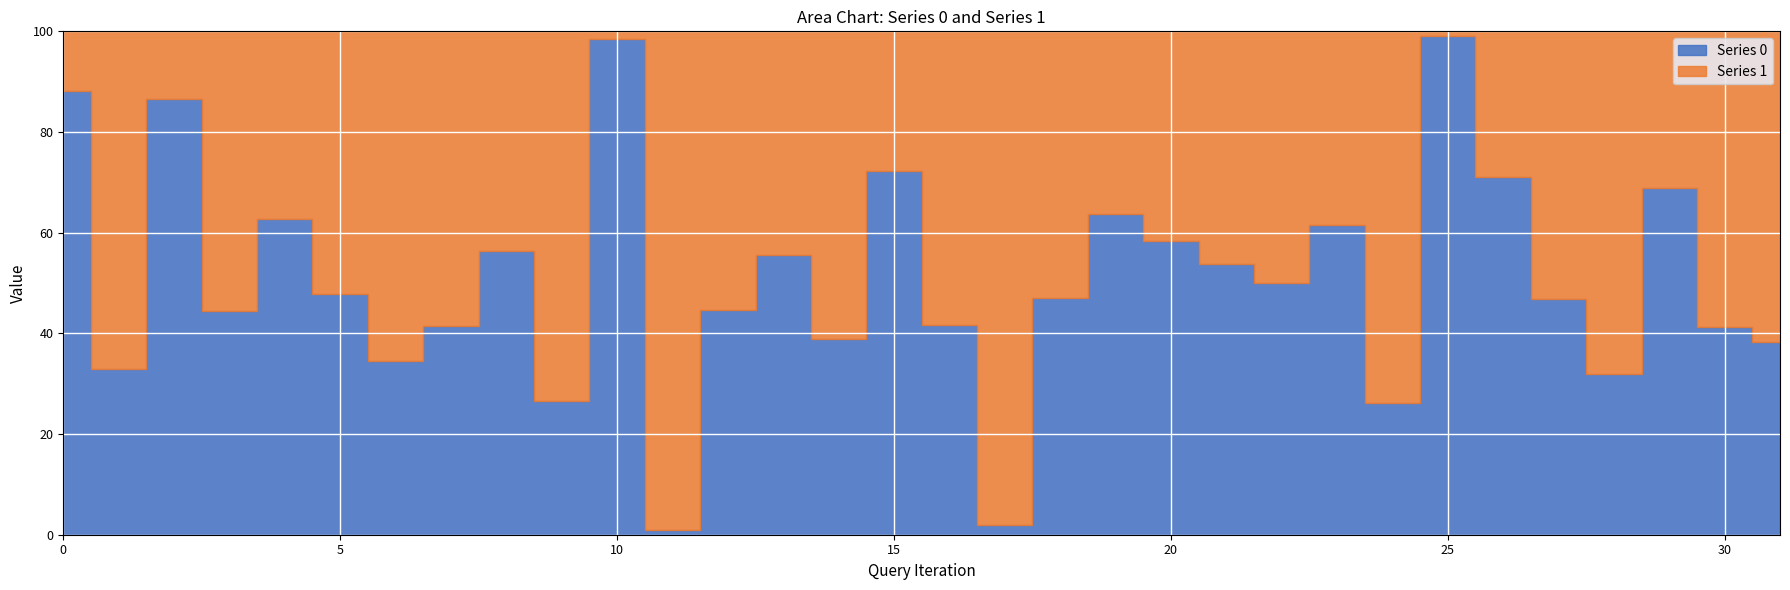

Between 24 and 14, which is larger?

14